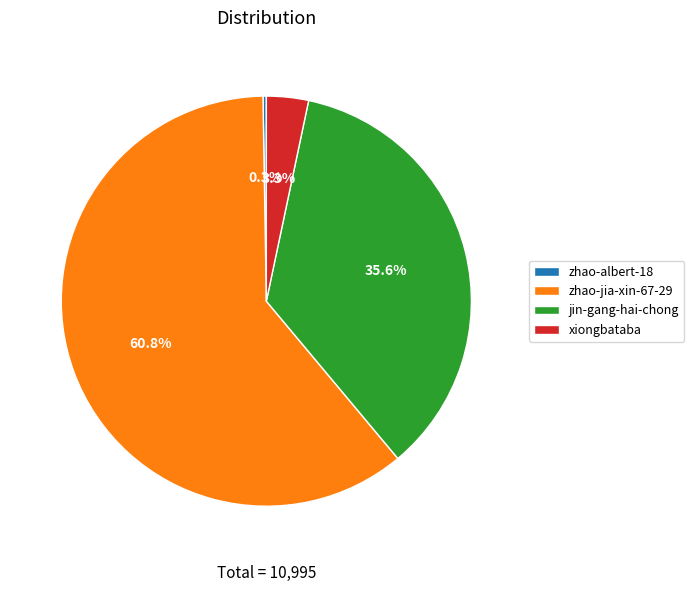

Which has a higher value, xiongbataba or zhao-jia-xin-67-29?

zhao-jia-xin-67-29